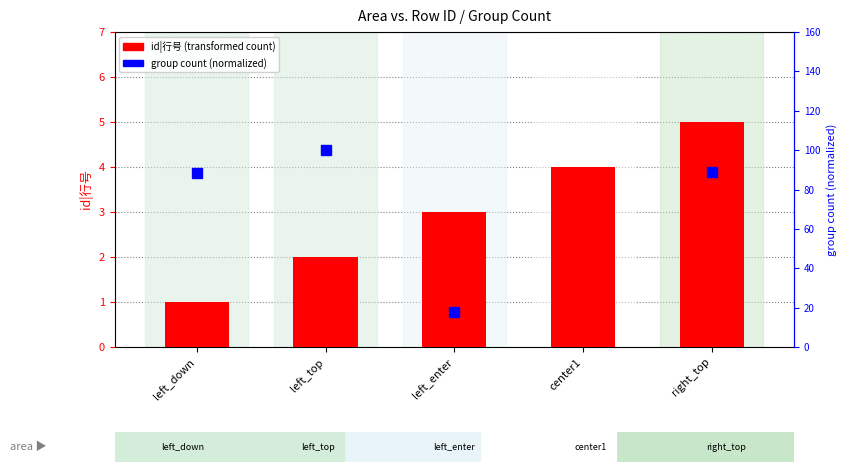

What is the ratio of the value at left_top to the value at left_enter?

0.7